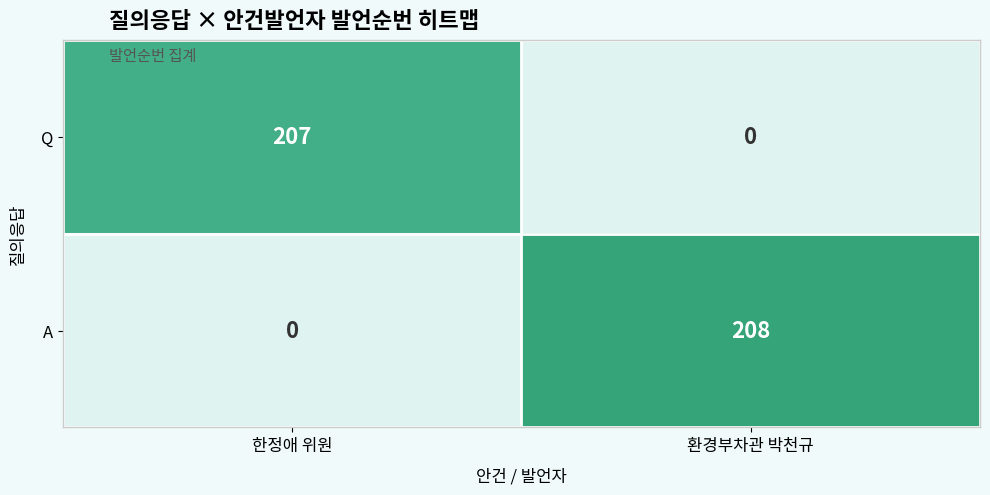

What is the difference between the maximum and minimum values in the A series?

208